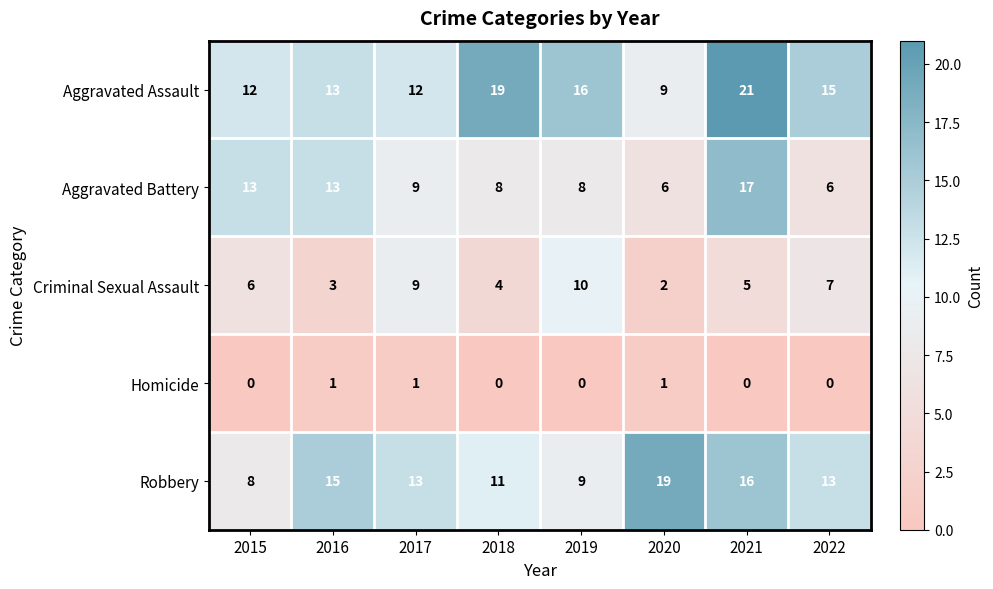

List the labels in order of Criminal Sexual Assault value, largest first.

2019, 2017, 2022, 2015, 2021, 2018, 2016, 2020